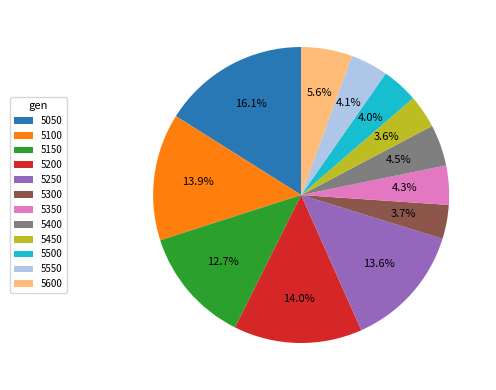

Between 5300 and 5100, which is larger?

5100